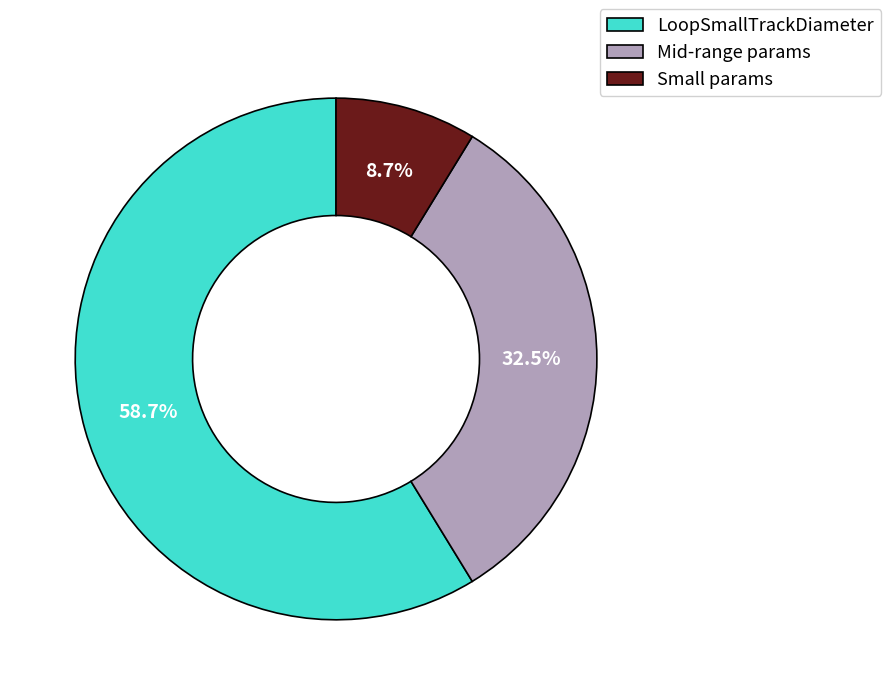

Which category accounts for the majority?

LoopSmallTrackDiameter